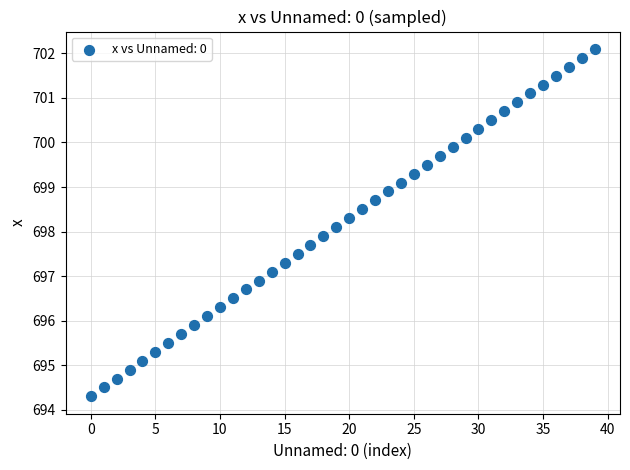

What is the range of Y values (max minus min)?

7.8